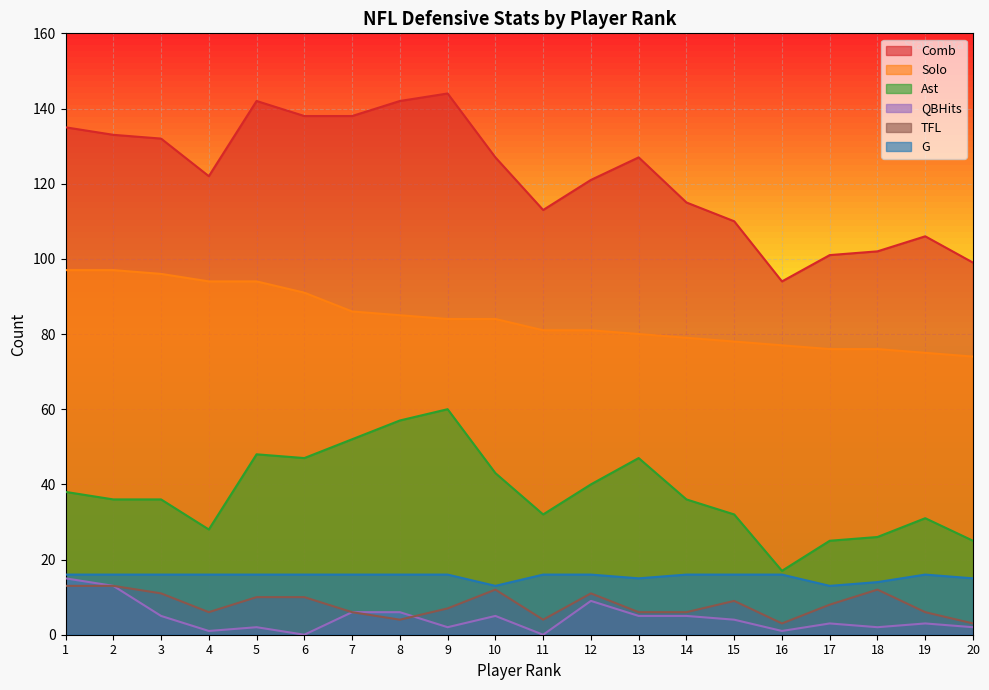

True or false: TFL has a value of 4 at 20.

False